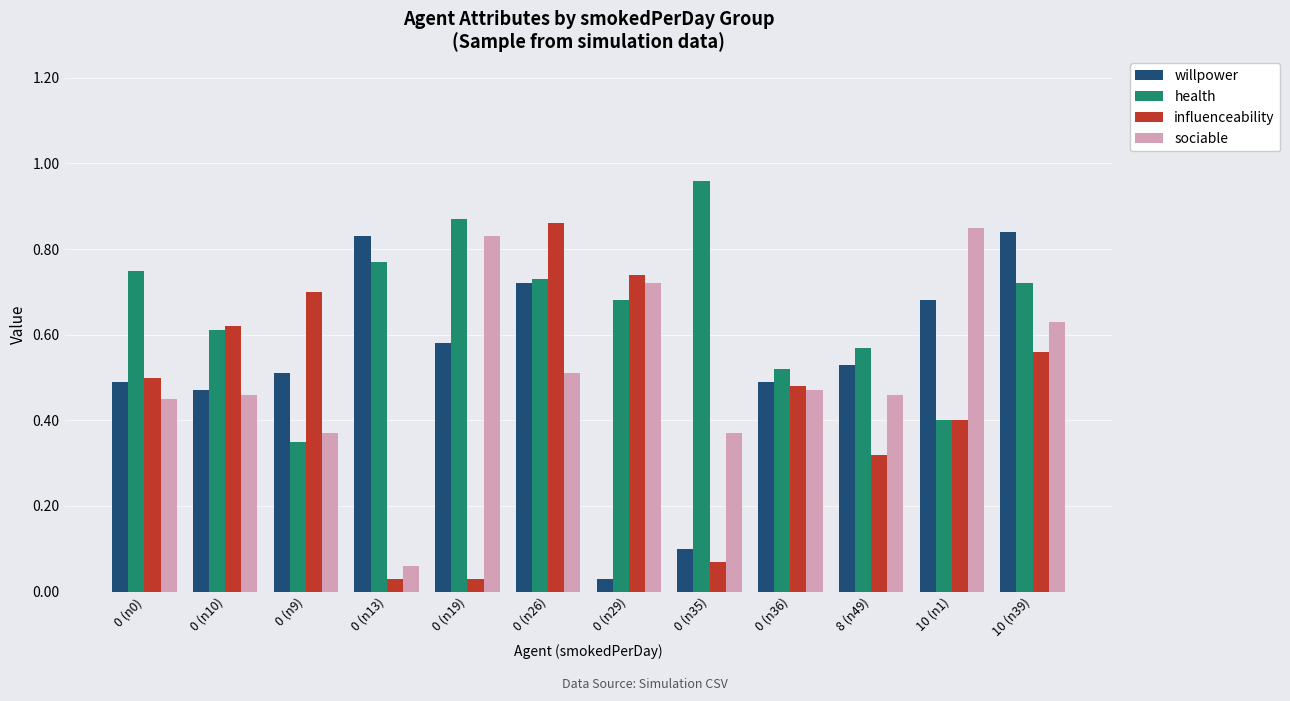

Between 8 (n49) and 10 (n39), which series saw the biggest shift?

willpower